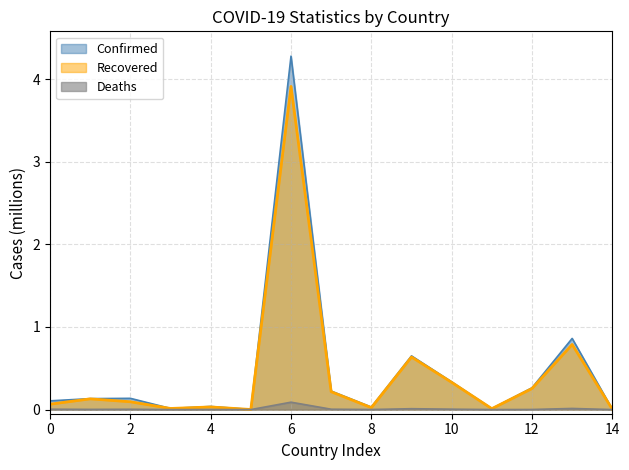

At which category is the sum across all series the highest?

6